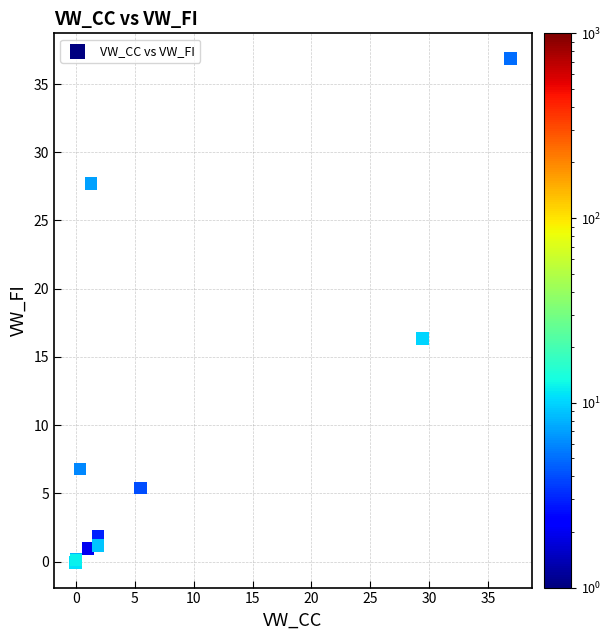

What Y value in the scatter plot is closest to 18?

16.4